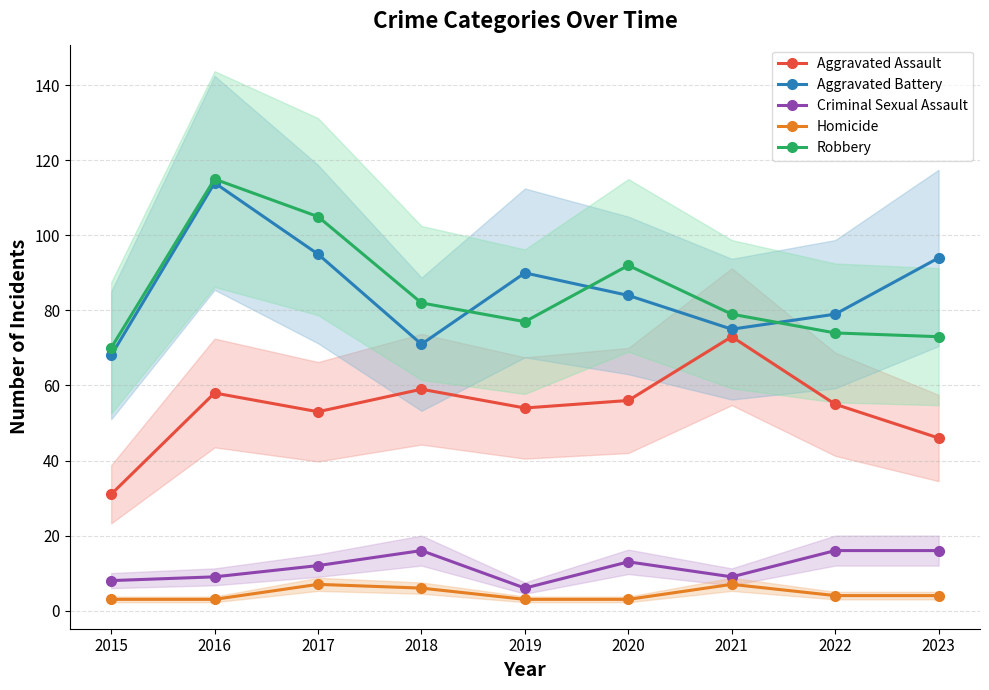

The Criminal Sexual Assault series shows 7 at 2022. True or false?

False